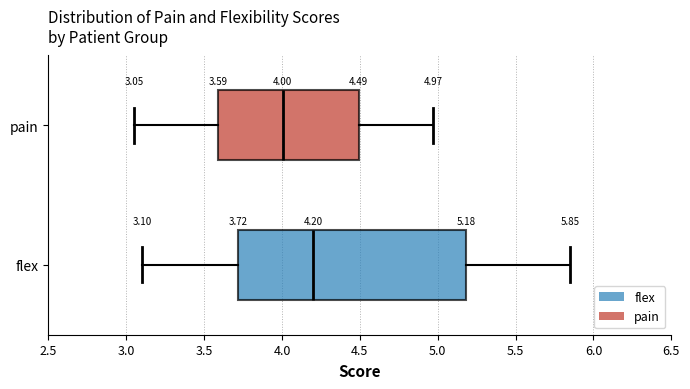

Which box is the widest, from its left edge to its right edge?

flex